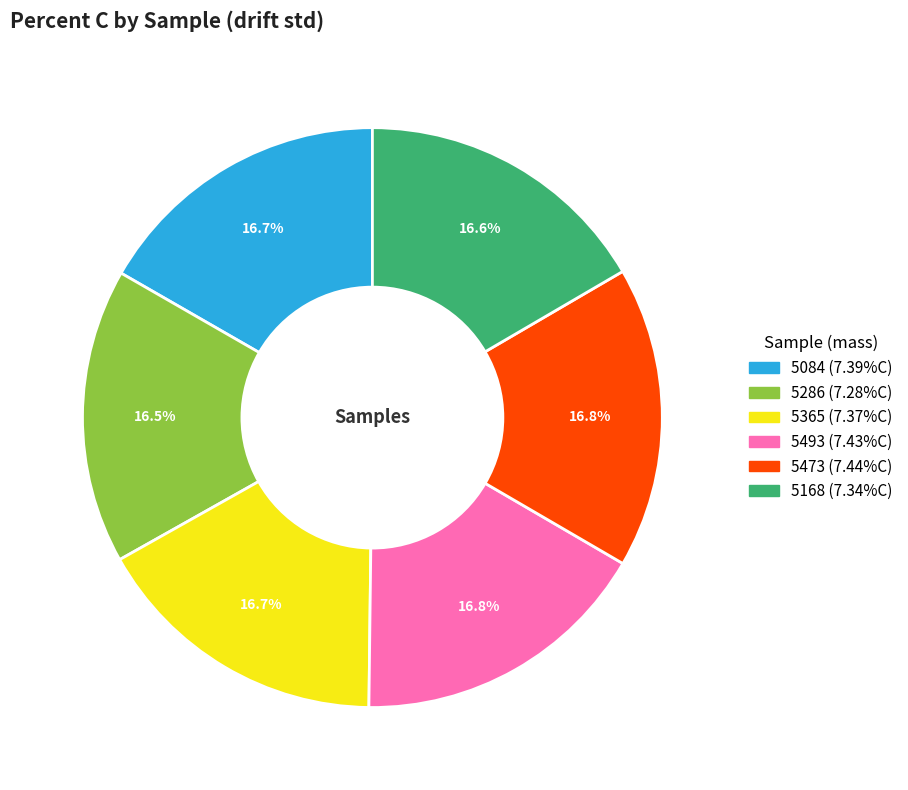

Approximately how many times larger is the value at 5365 compared to 5286?

1.0